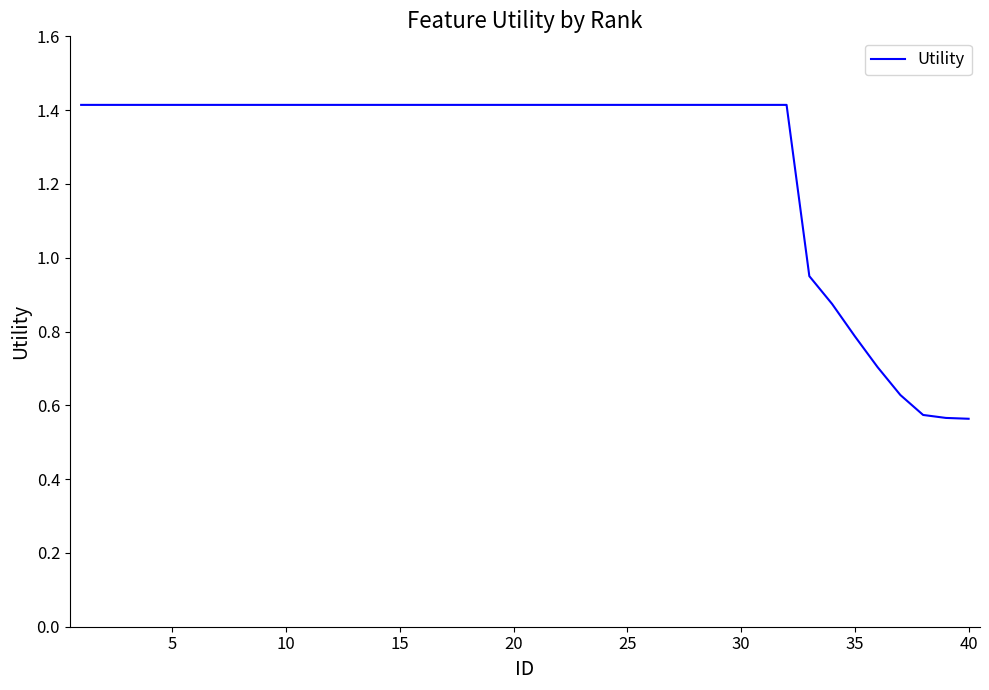

What is the greatest value displayed?

1.4